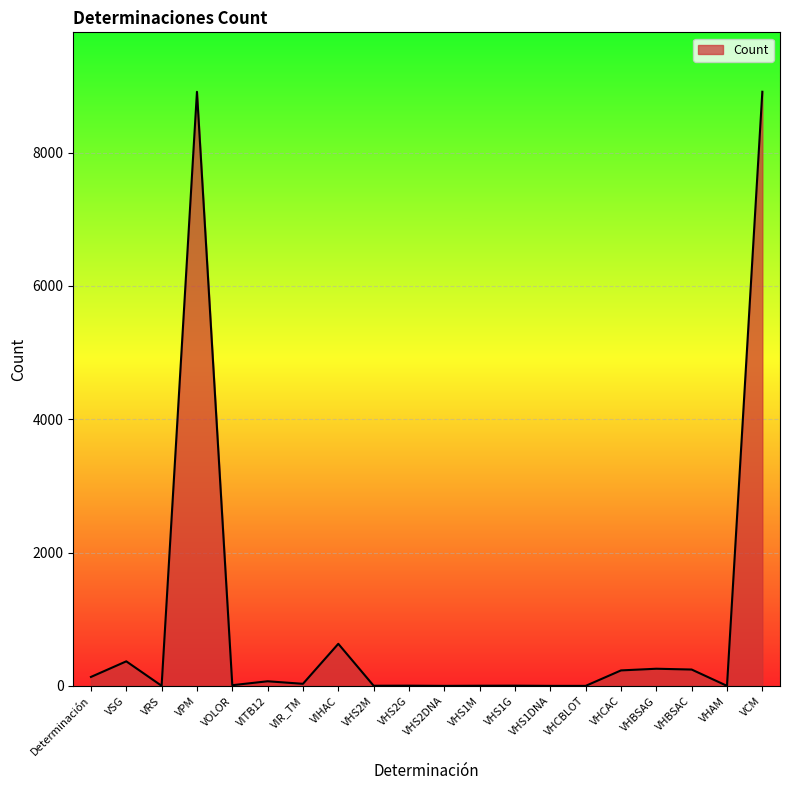

What is the greatest value displayed?

8913